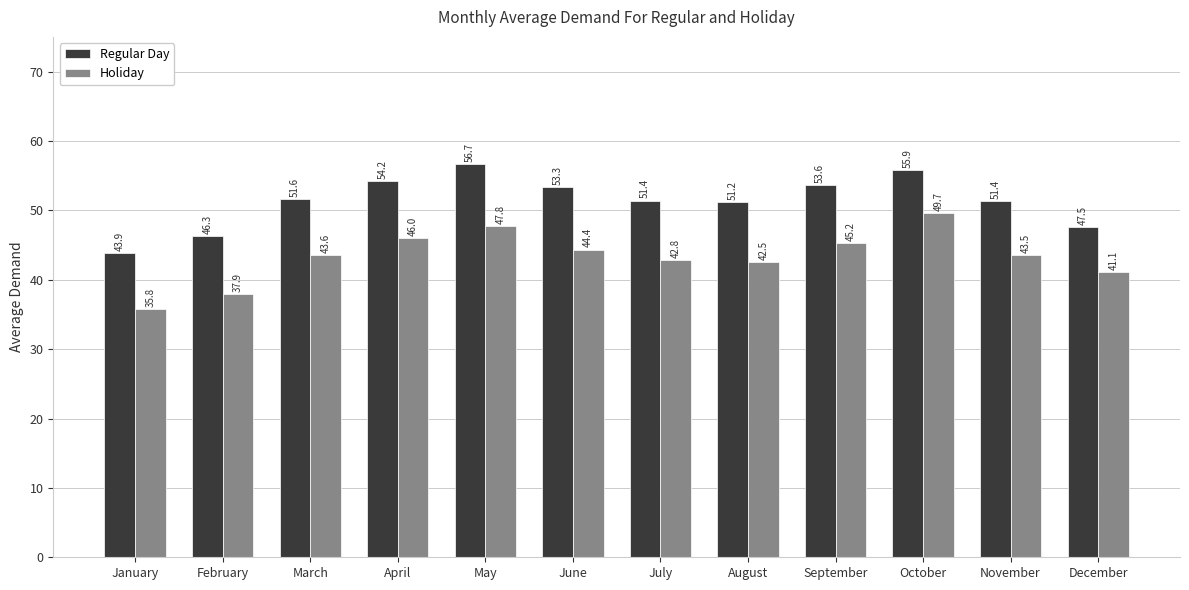

At which label does Holiday first exceed 43?

March